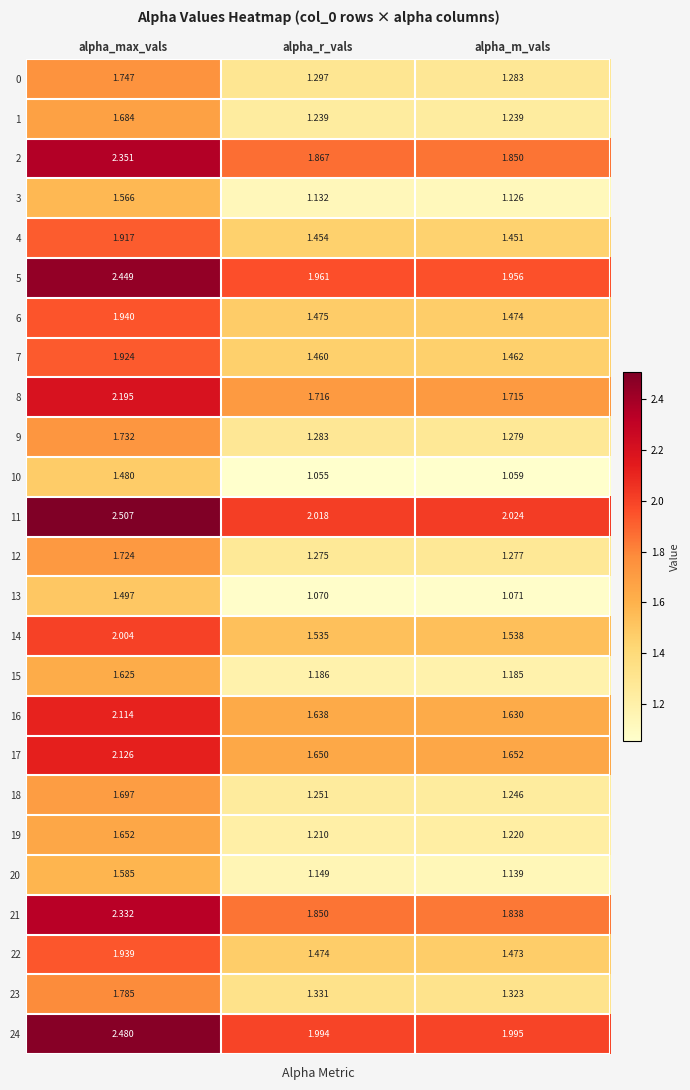

At how many categories does at least one series exceed 2?

3